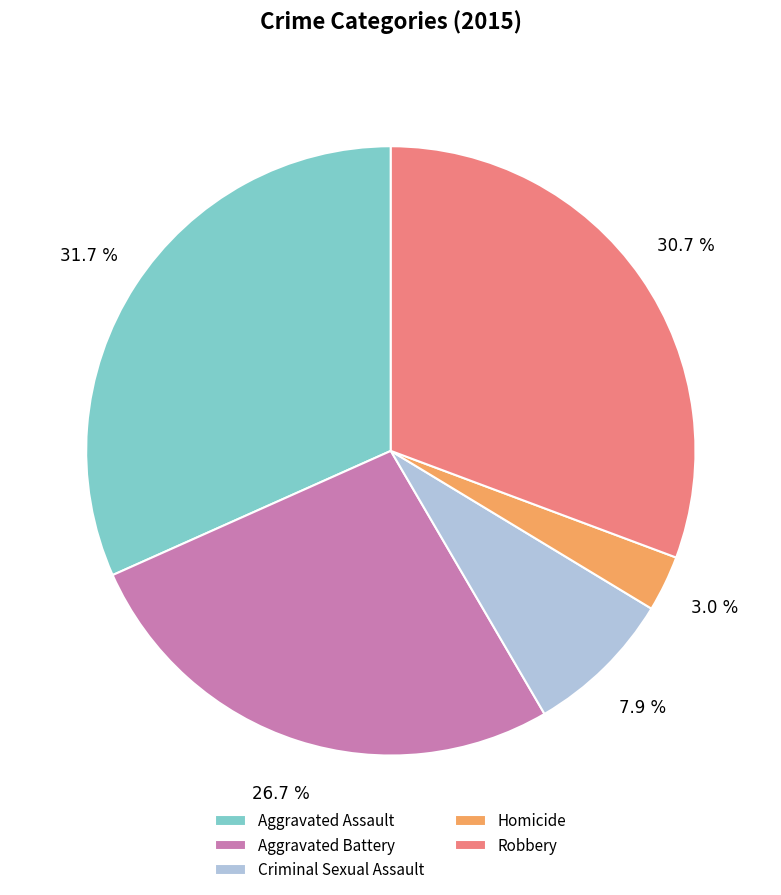

To the nearest percent, what is the combined percentage of Criminal Sexual Assault and Homicide?

11%